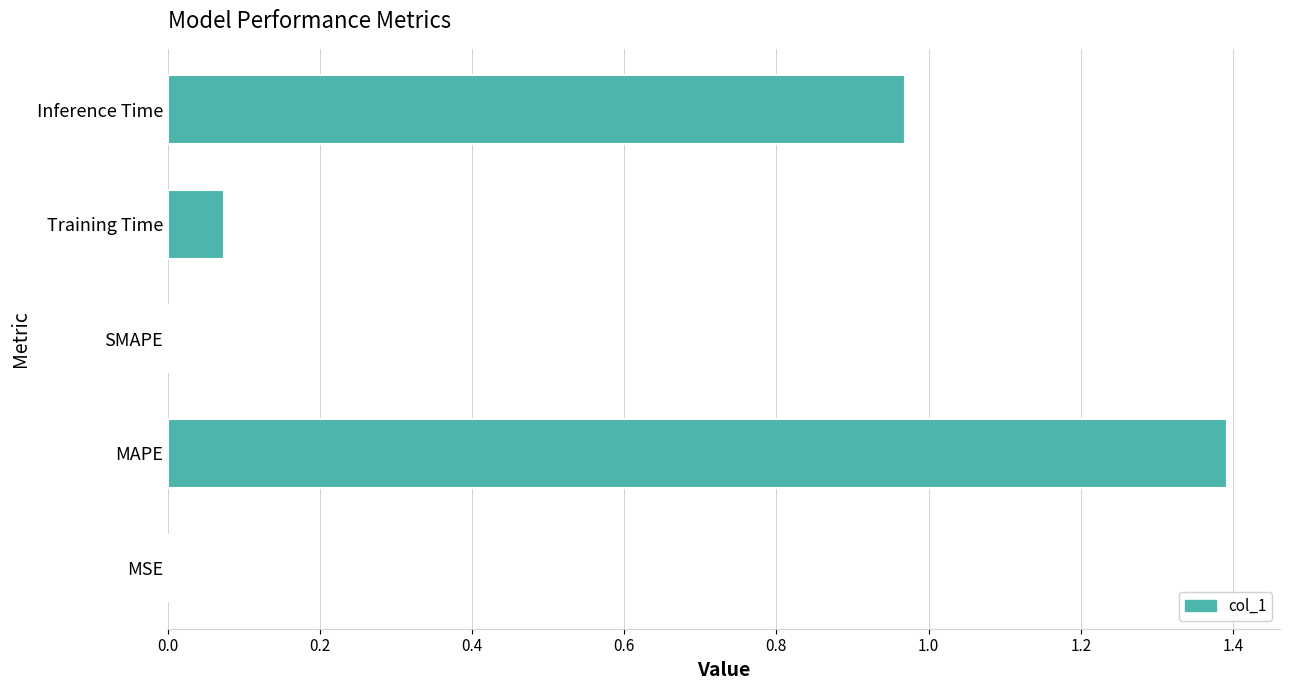

How many categories are shown in the chart?

5